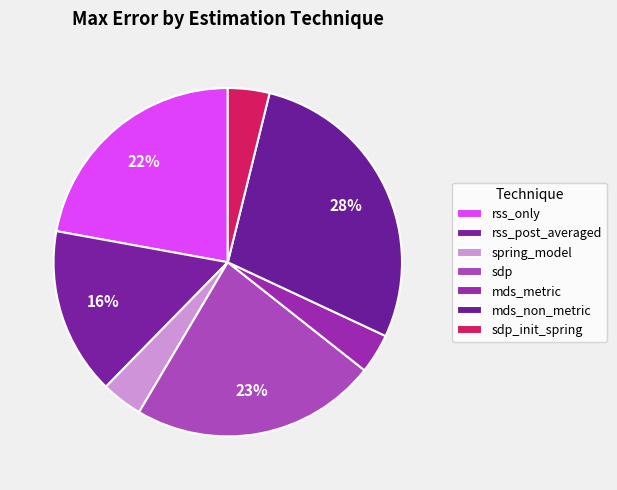

To the nearest percent, what is the difference between the largest and smallest slice percentages?

24%